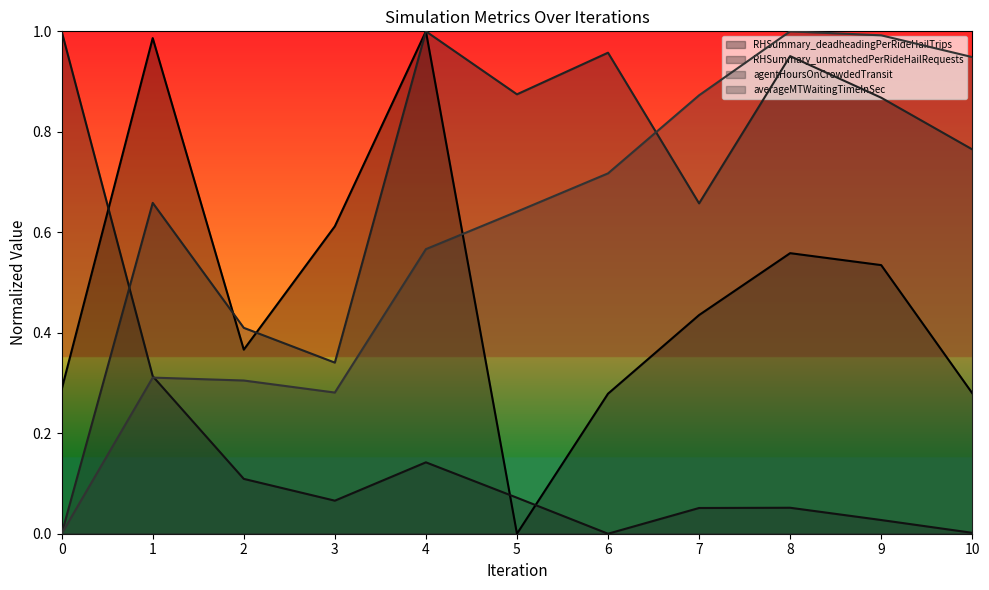

What is the maximum value for agentHoursOnCrowdedTransit?

1.0